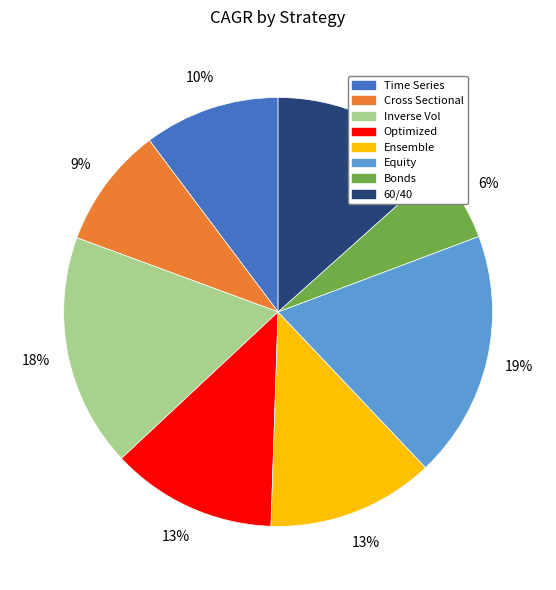

Count the number of slices in the pie.

8